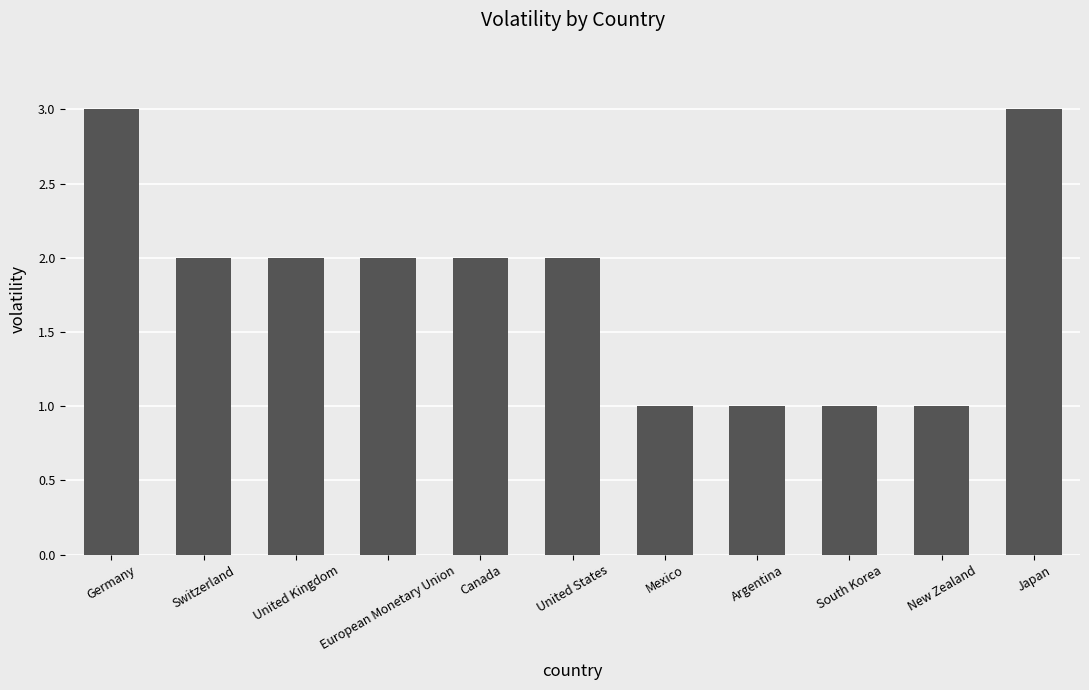

What is the maximum value shown in the chart?

3